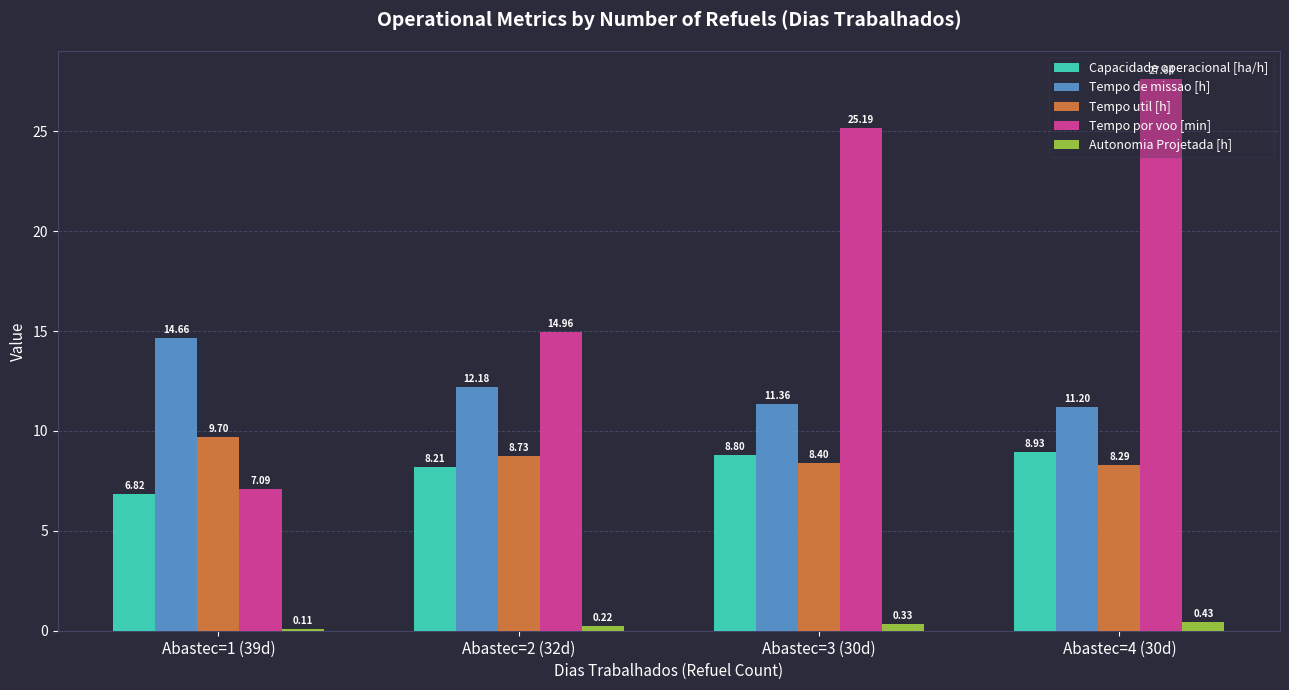

Rank the series at Abastec=3 (30d) from lowest to highest value.

Autonomia Projetada [h], Tempo util [h], Capacidade operacional [ha/h], Tempo de missao [h], Tempo por voo [min]